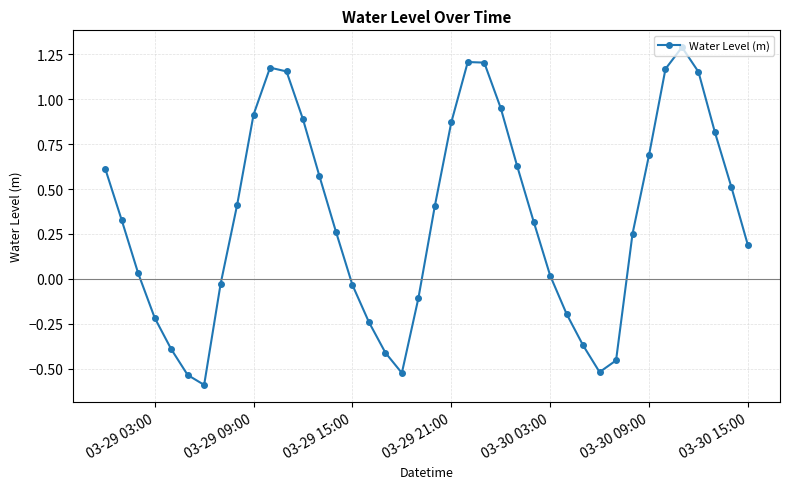

How many points are higher than both their immediate neighbors (excluding endpoints)?

3